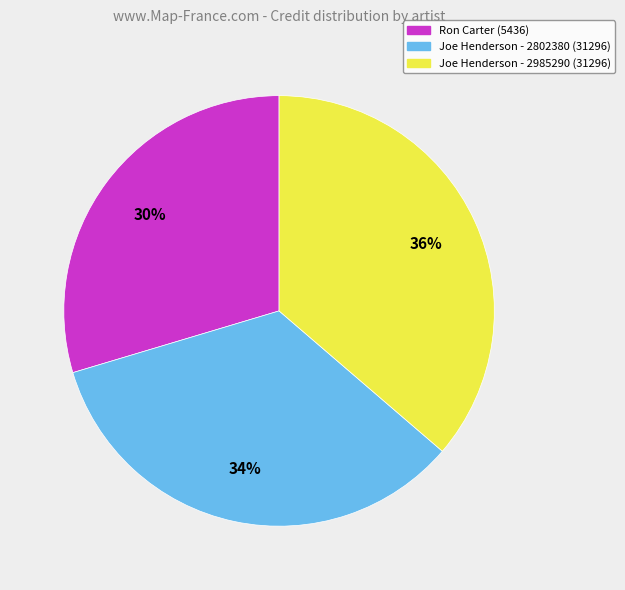

What percentage is the Joe Henderson - 2985290 (31296) slice, to the nearest percent?

36%